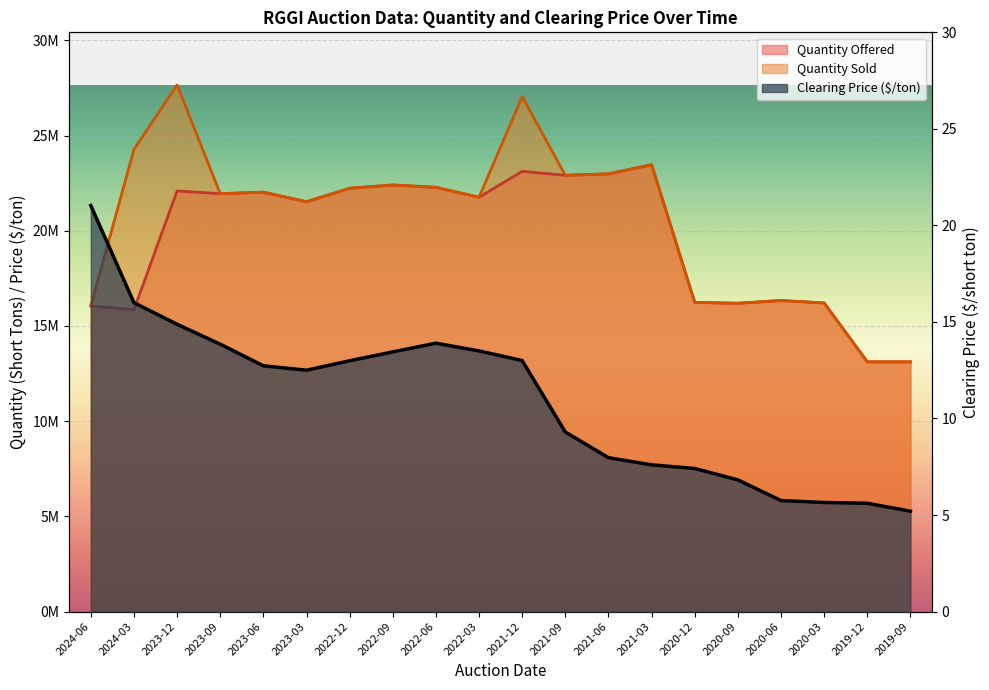

What is the maximum value shown in the chart?

27656000.0